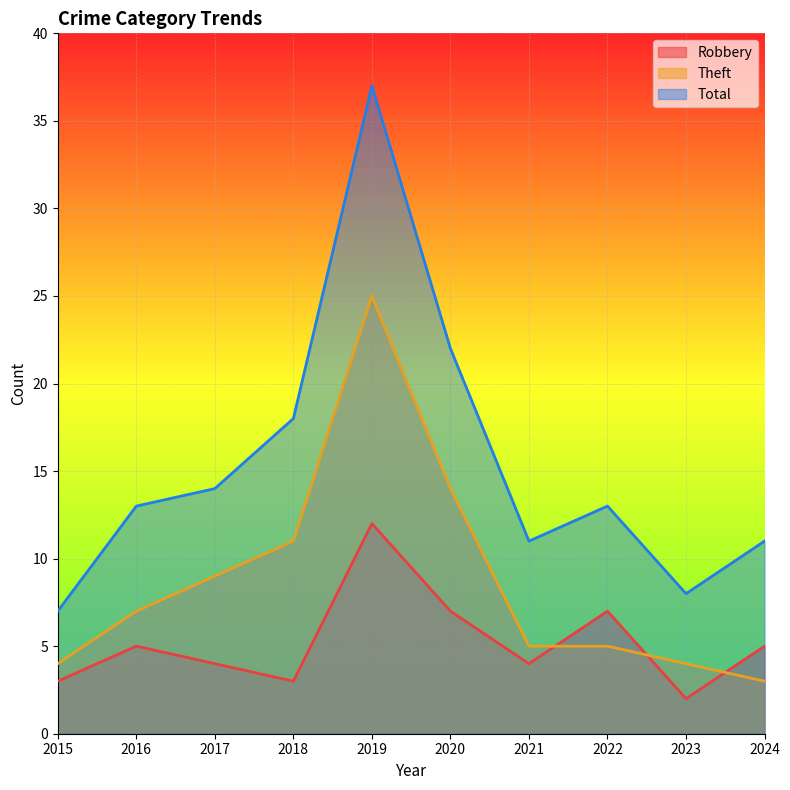

What is the difference between the maximum and second lowest values in the Robbery series?

9